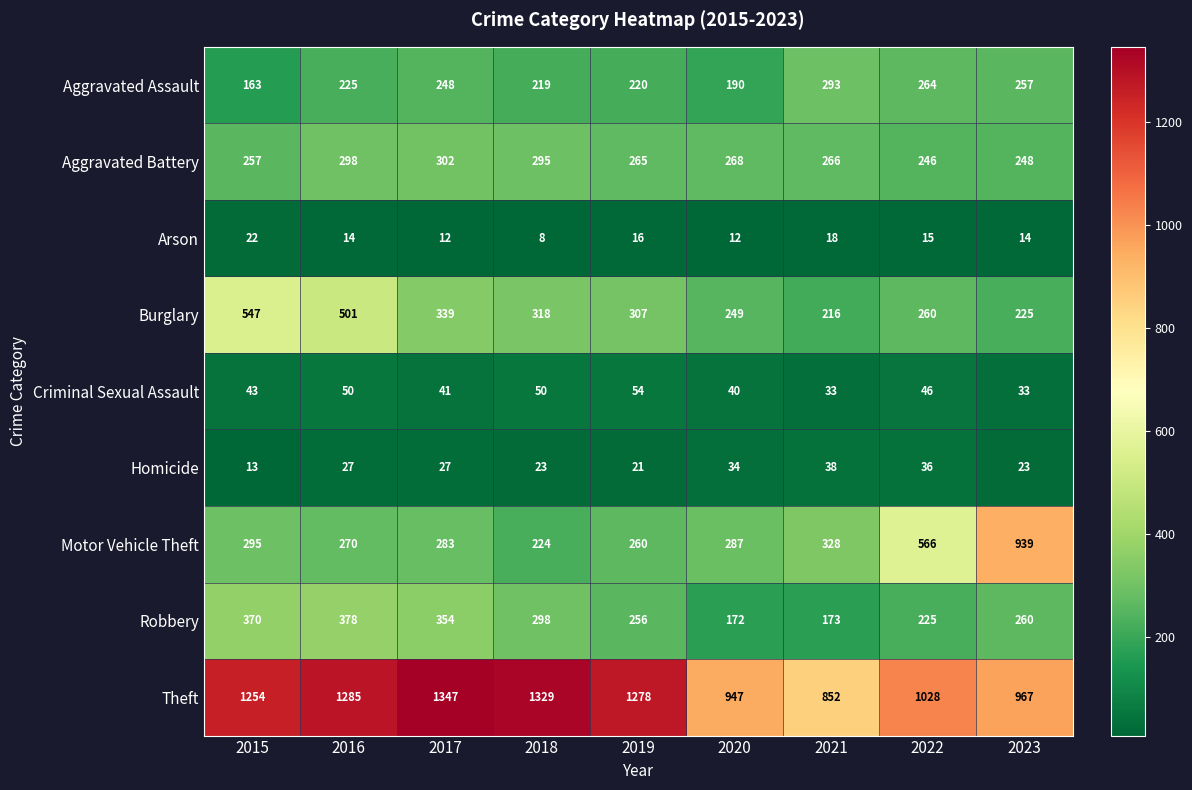

What is the total value across all series at 2020?

2199